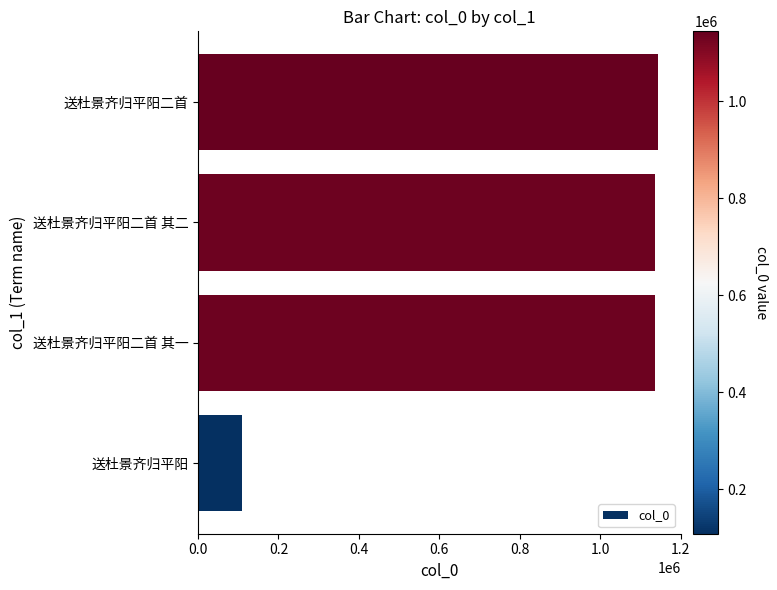

The value at 送杜景齐归平阳二首 is 1143799. True or false?

True